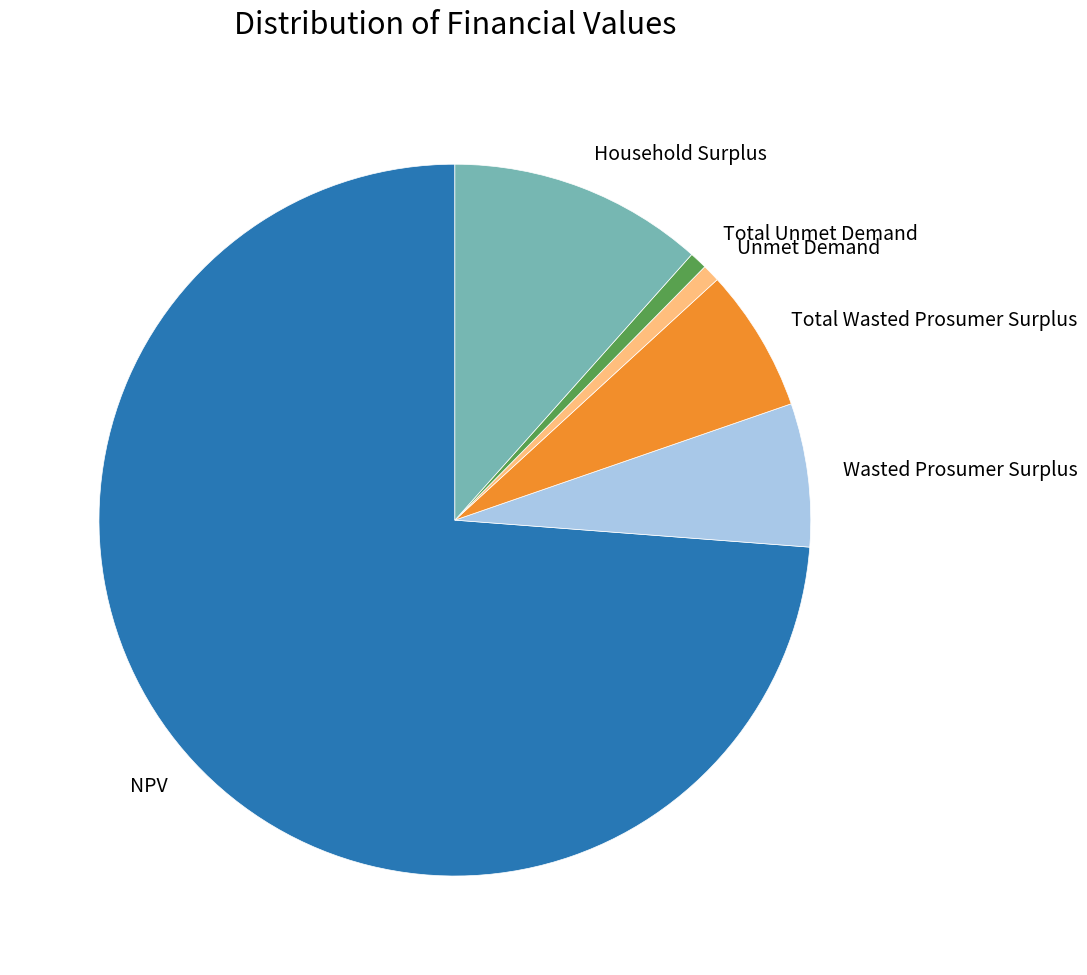

Does NPV account for over 50% of the chart?

Yes